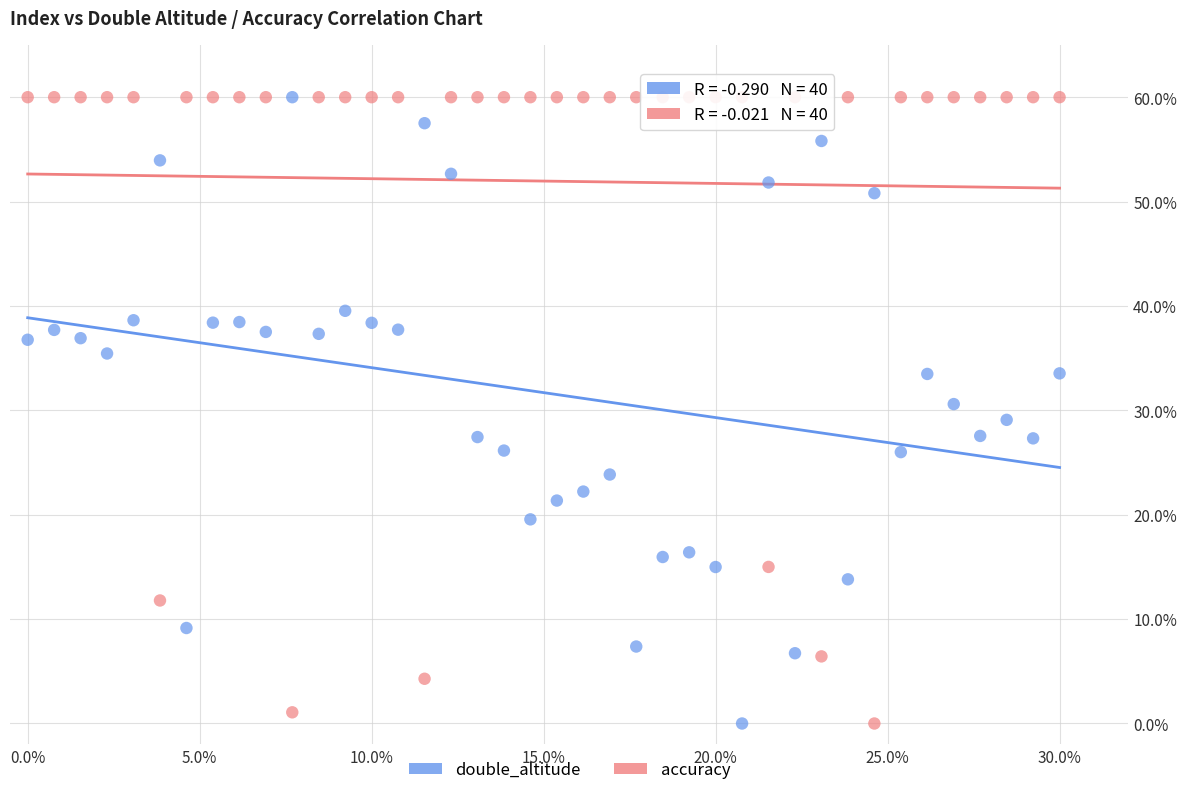

What are all the series names shown in the legend?

double_altitude, accuracy